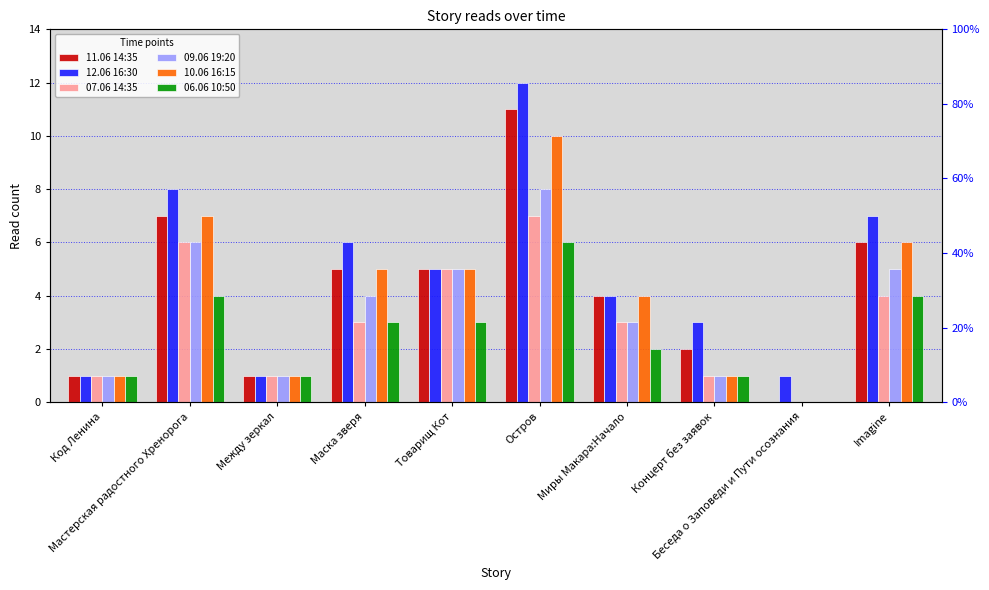

How many bars are there in total?

60